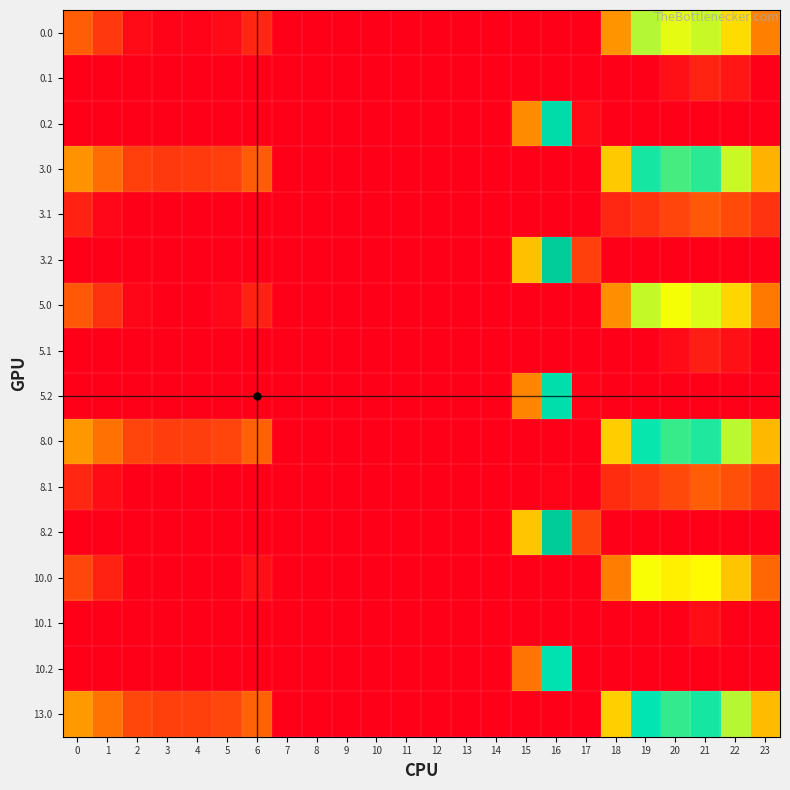

At which category does the chart reach its minimum across all series?

7